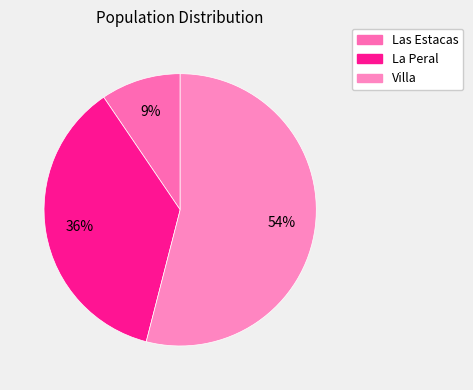

Count the number of slices in the pie.

3